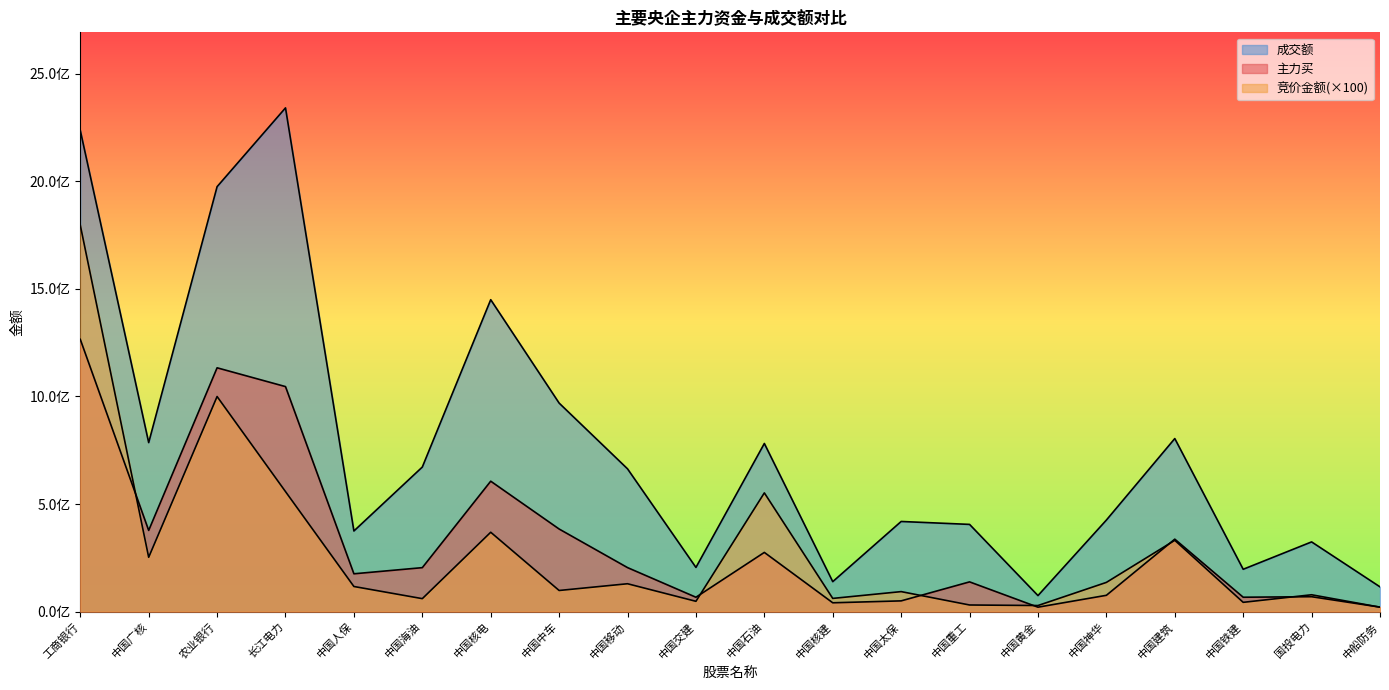

Does the chart have visible grid lines?

No